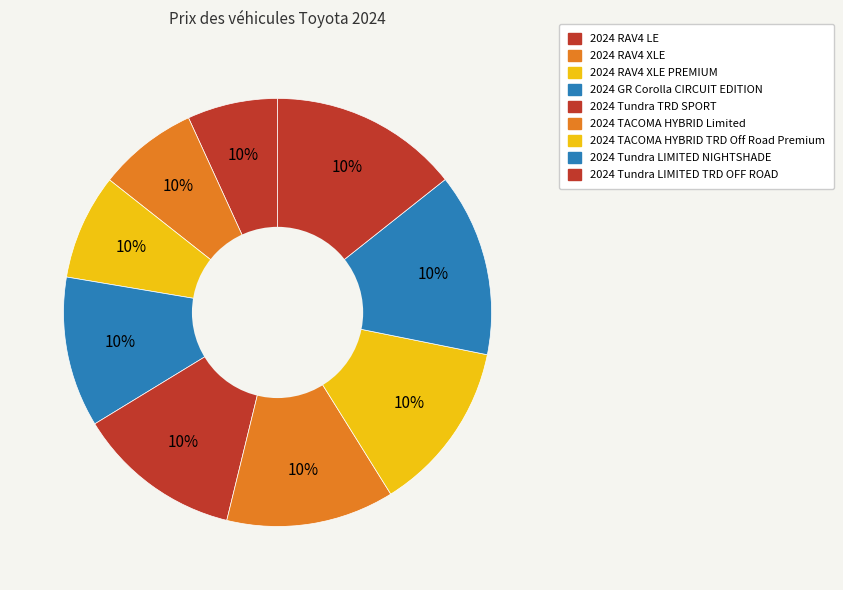

The 2024 TACOMA HYBRID Limited slice represents 6% of the pie. True or false?

False